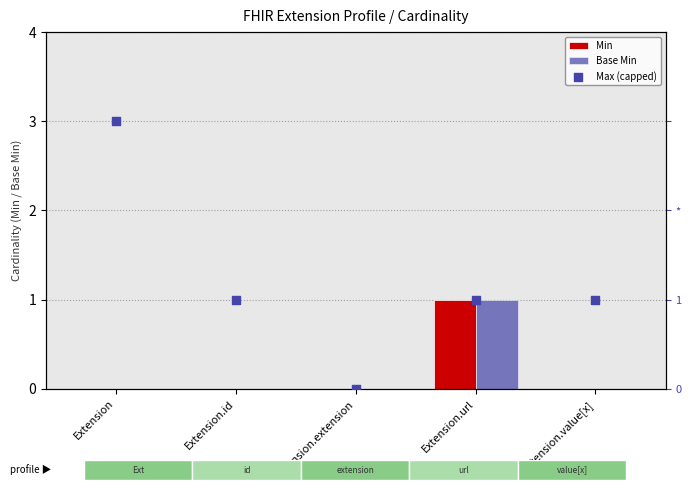

At which category is the sum across all series the highest?

Extension